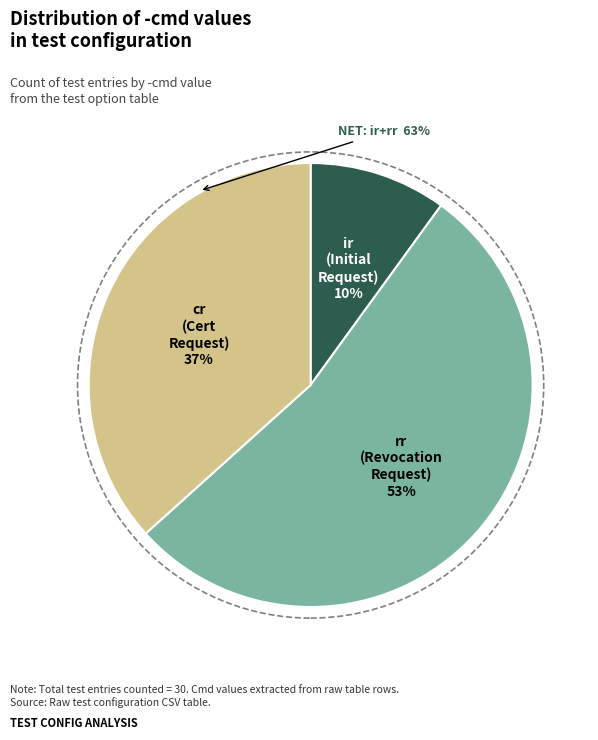

To the nearest percent, what is the average slice percentage?

33%